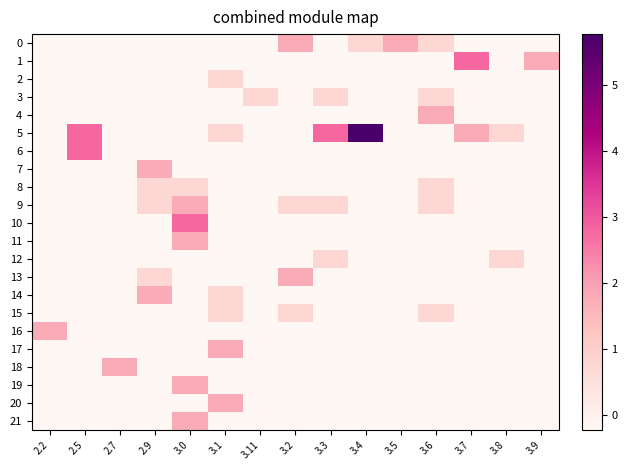

What is the greatest value displayed?

5.8